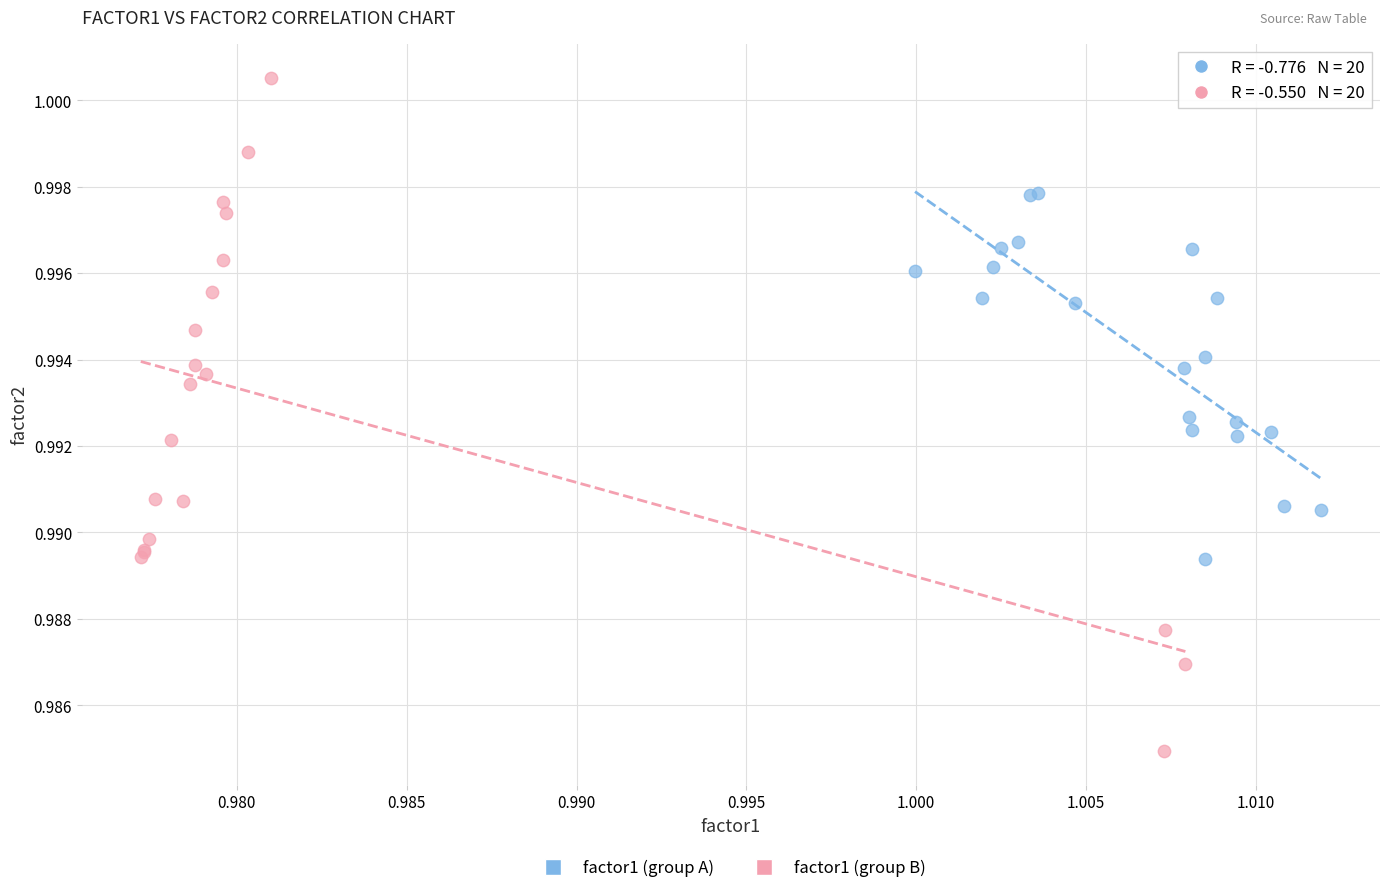

Which series has the largest Y range (max minus min)?

factor1 (group B)